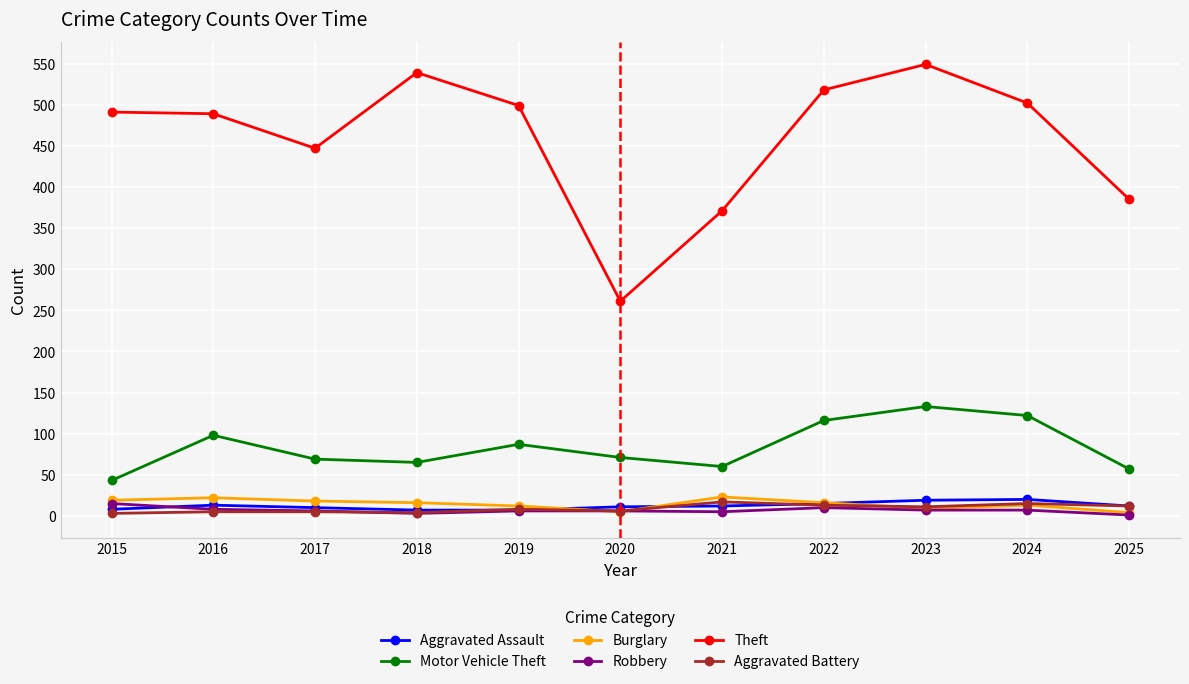

In Aggravated Battery, how many points are lower than both neighbors (excluding endpoints)?

3